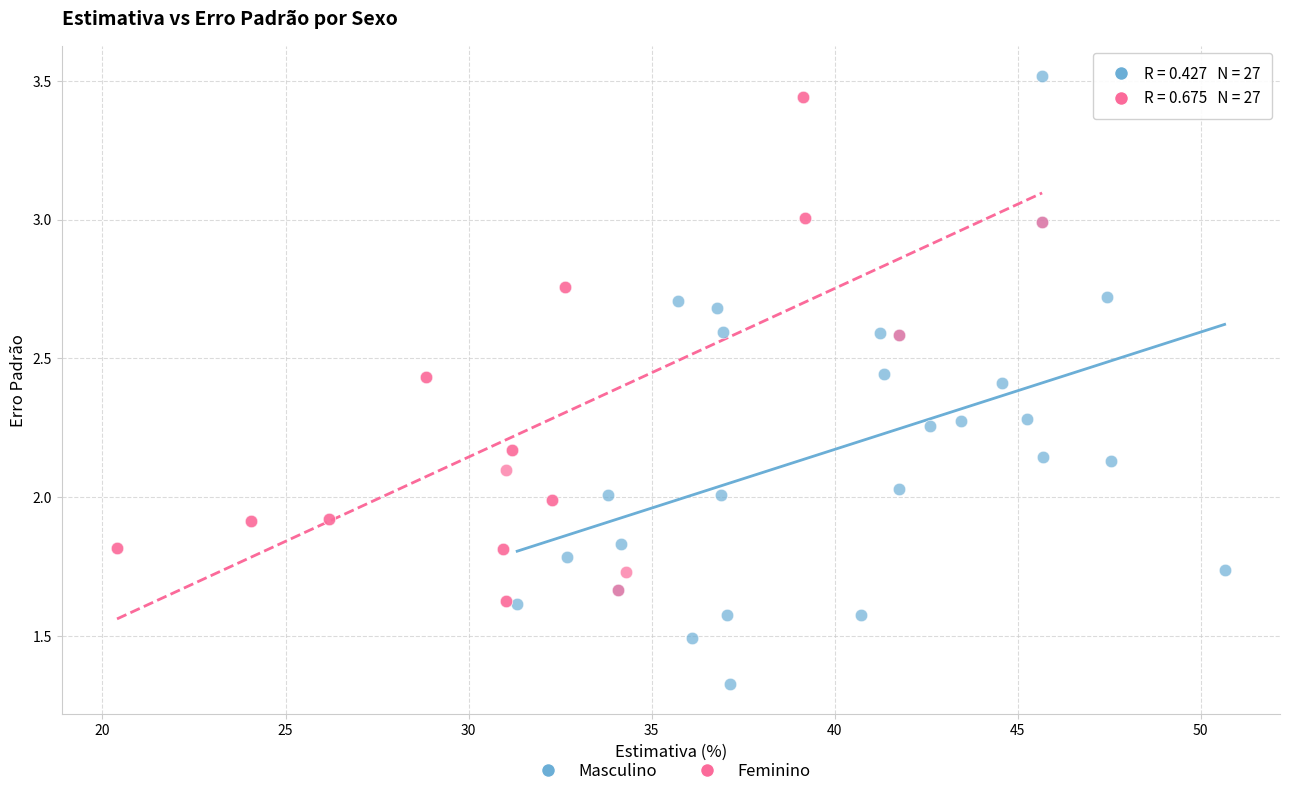

Which series contains the lowest Y value?

Masculino